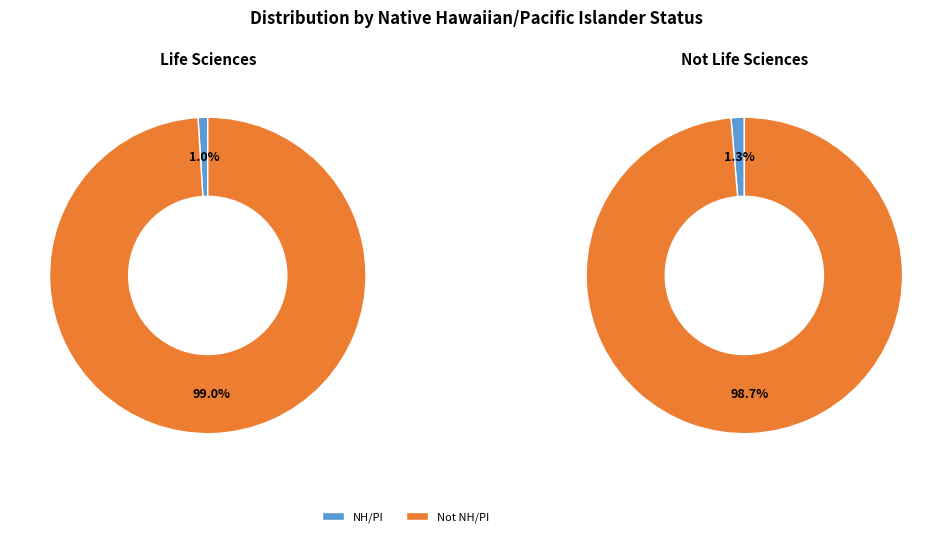

Does any single category account for the majority?

Yes